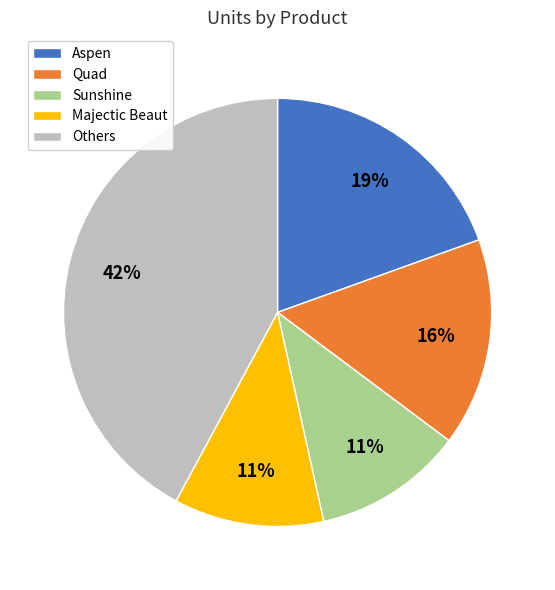

How many segments does this pie chart have?

5